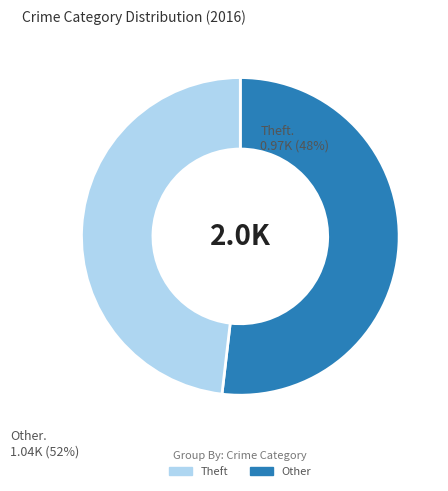

Does any single category account for the majority?

Yes